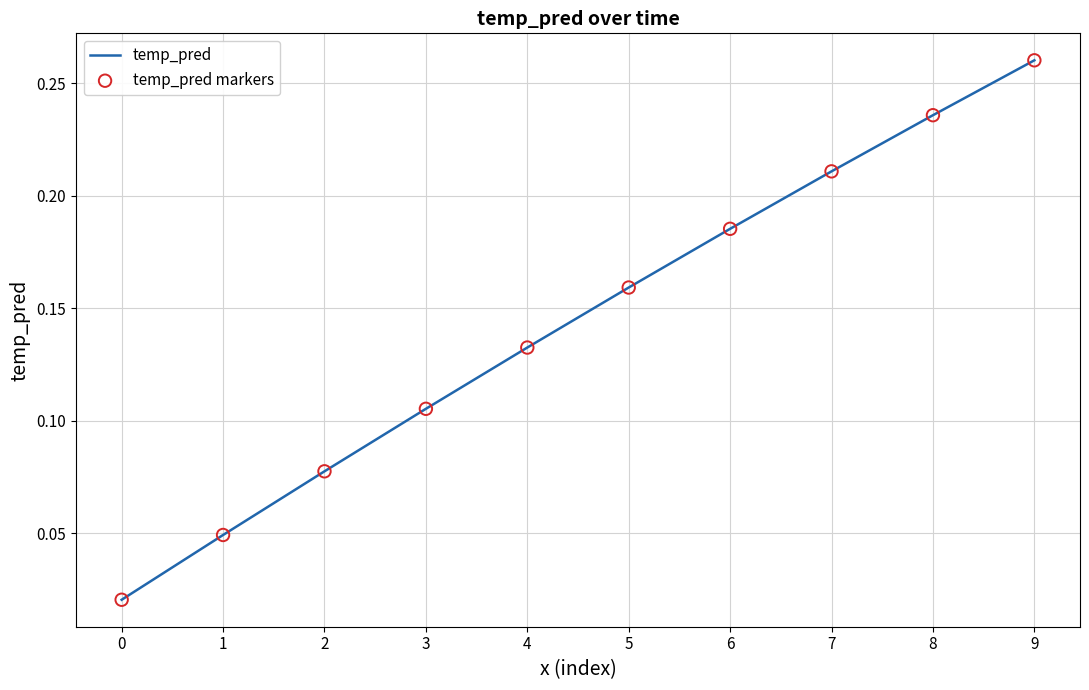

What is the change in value from 4 to 7?

+0.1